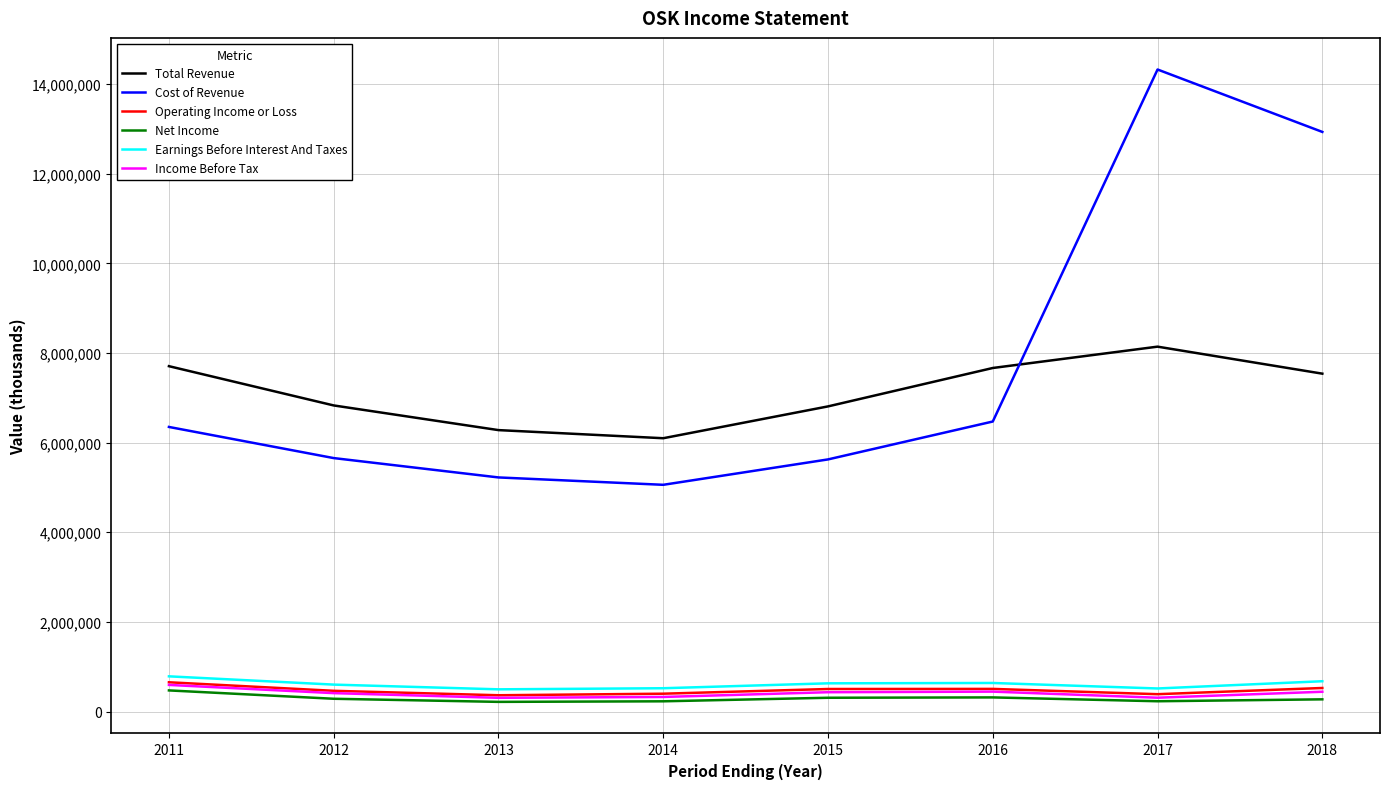

What is the spread (max minus min) of values at 2016?

7349100